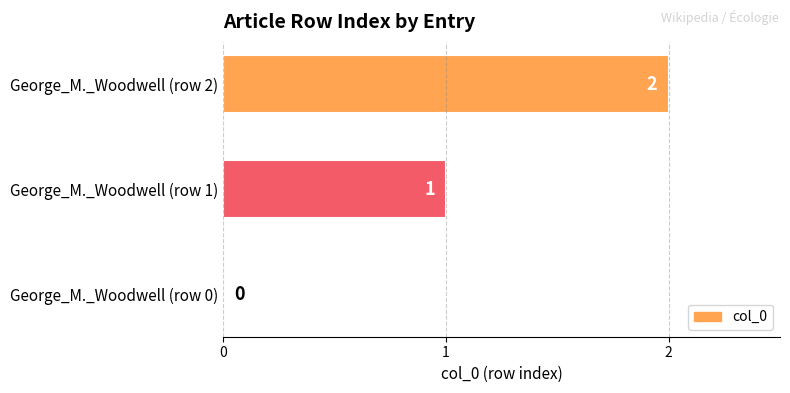

Count the number of data series in this chart.

1